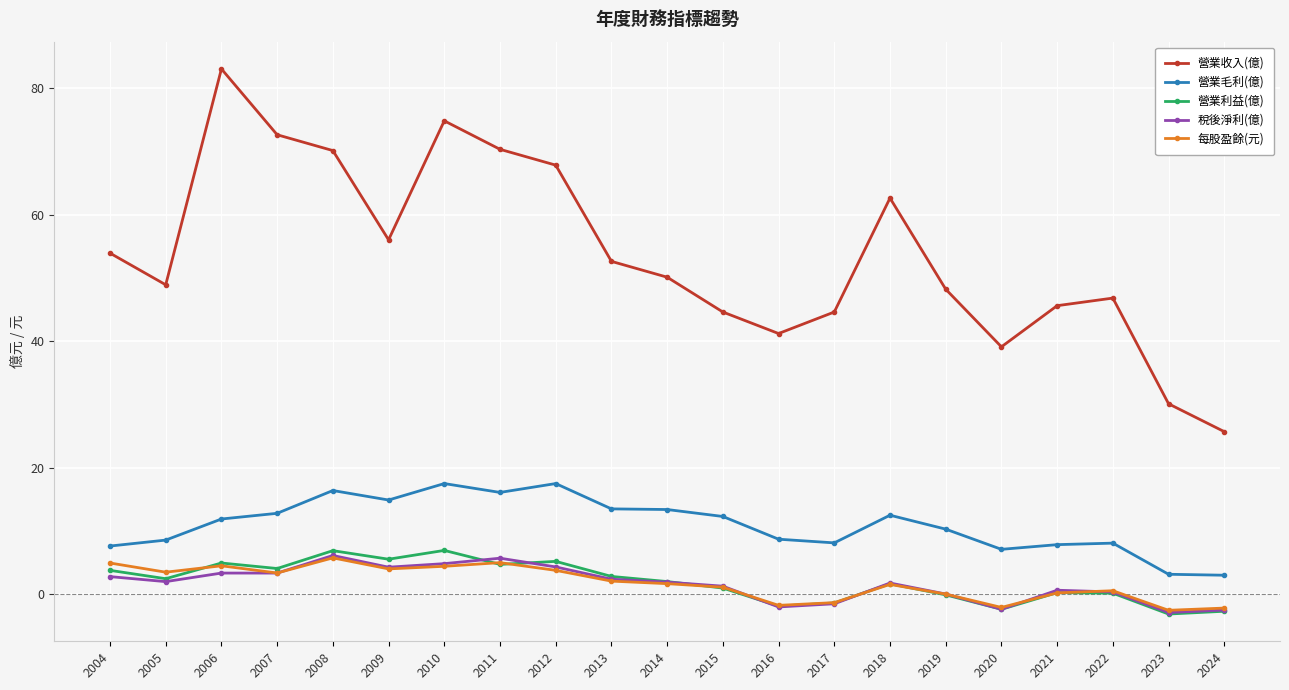

What is the difference between the 稅後淨利(億) values at 2024 and 2008?

8.6